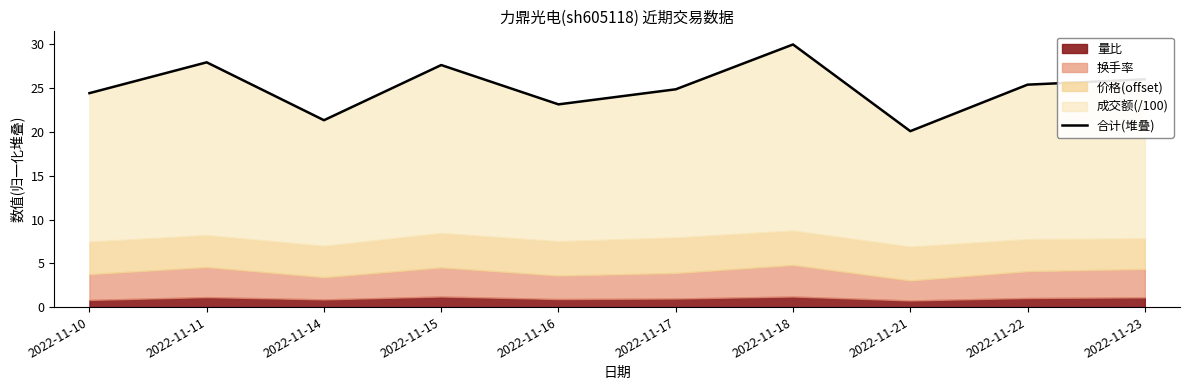

Is it true that the value at 2022-11-23 is 26.0?

True